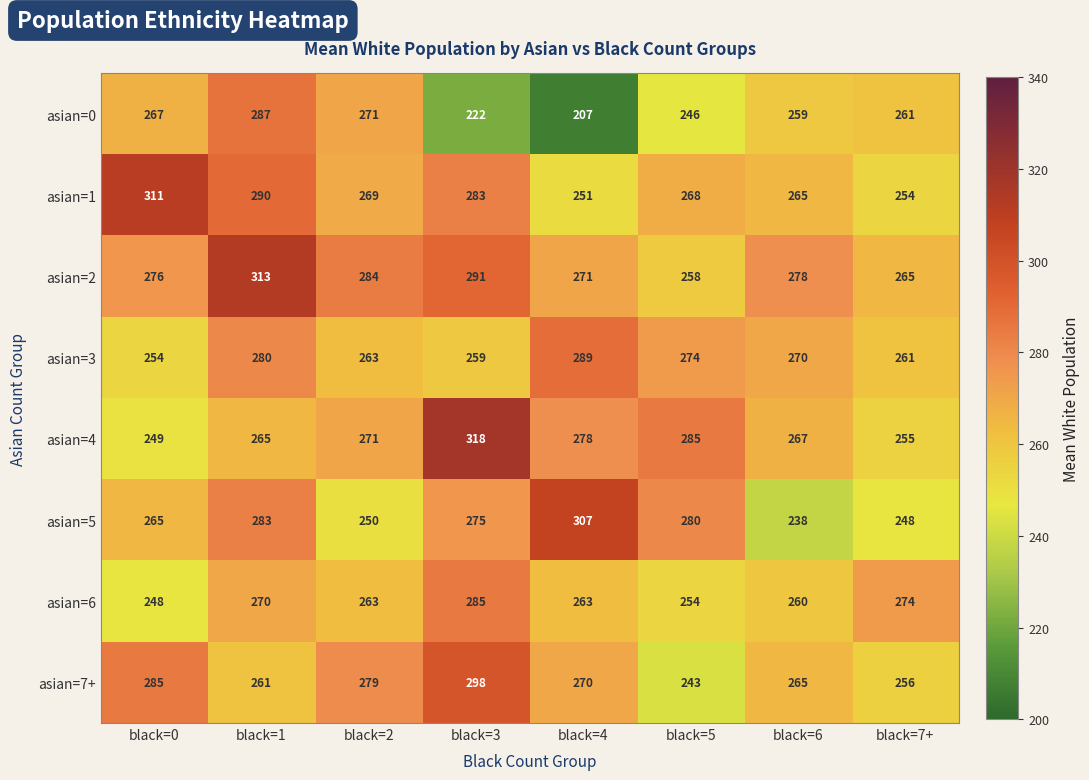

Is it true that asian=3 equals 280 at black=1?

True